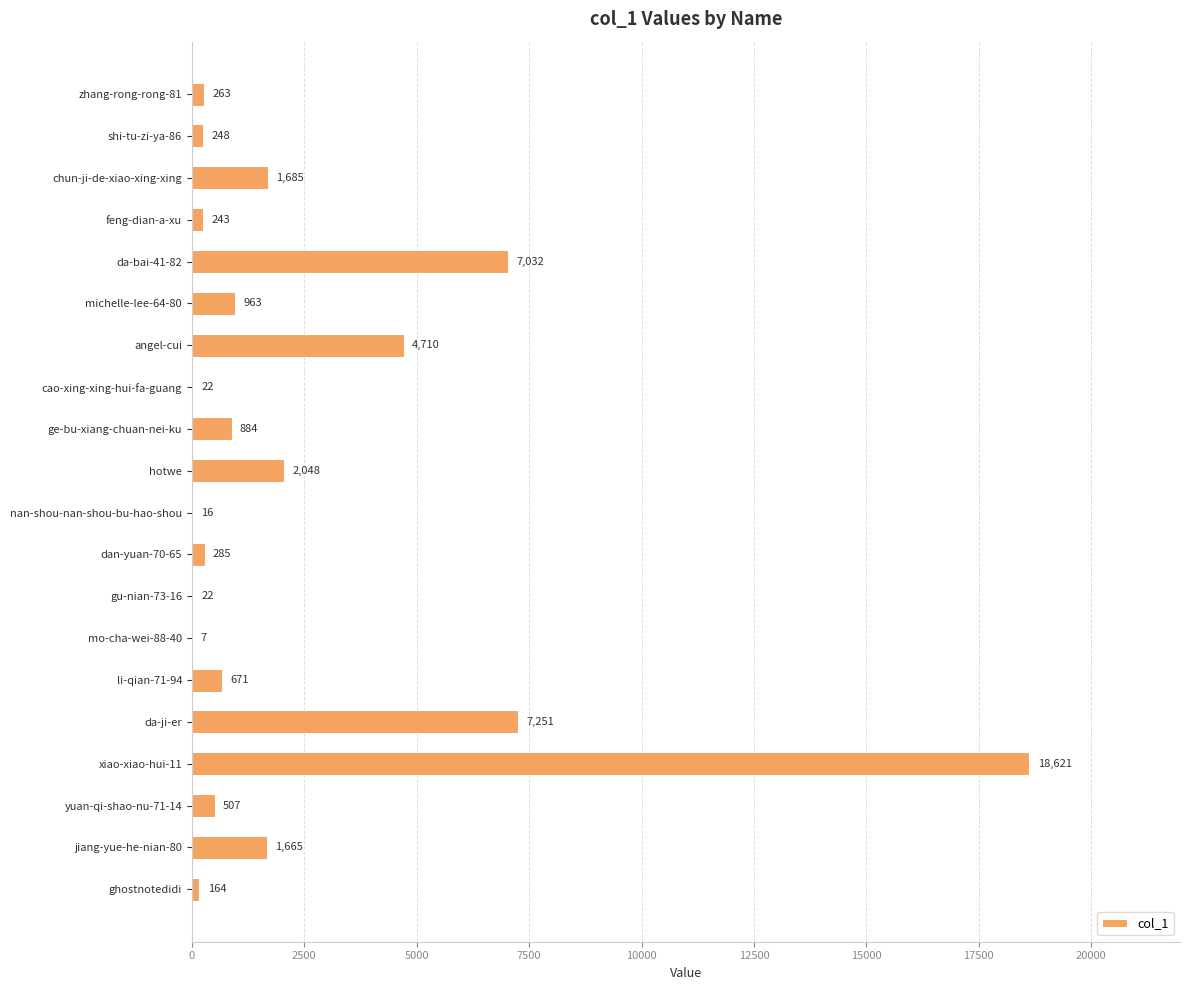

What is the maximum value shown in the chart?

18621